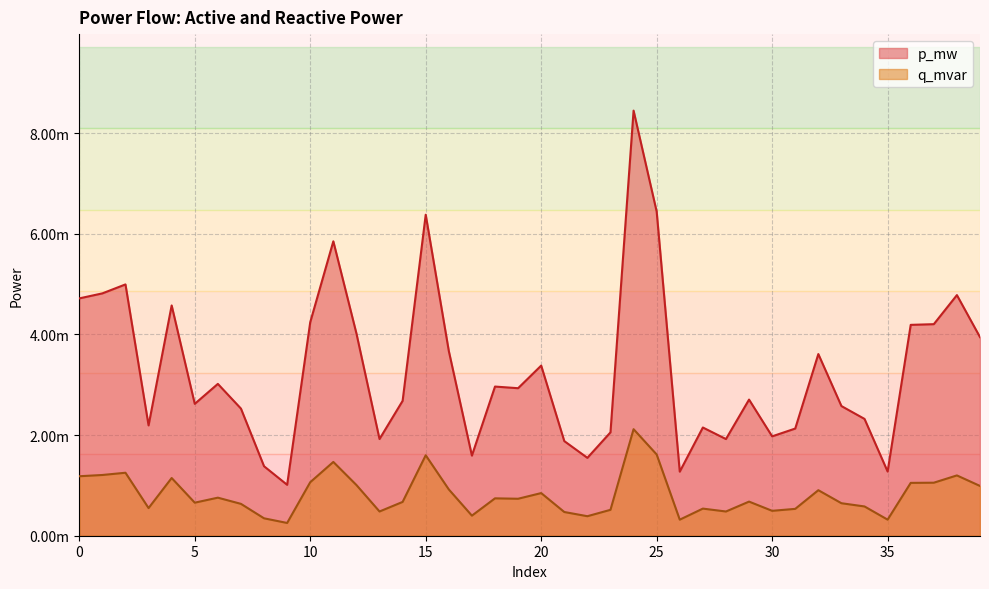

Is the value of q_mvar at 34 greater than the value of p_mw at 20?

No